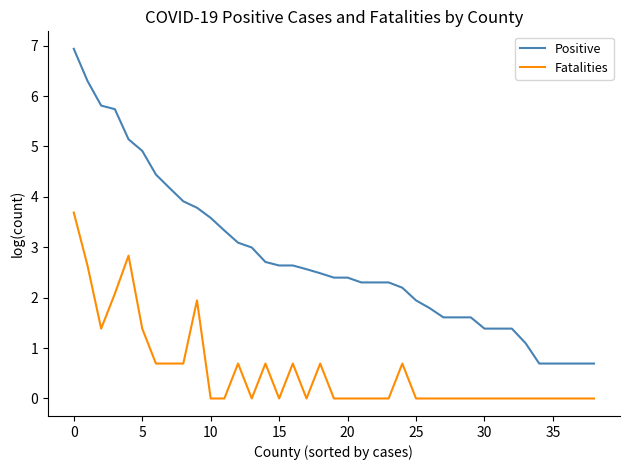

What is the difference between the maximum and minimum values in the Fatalities series?

3.7